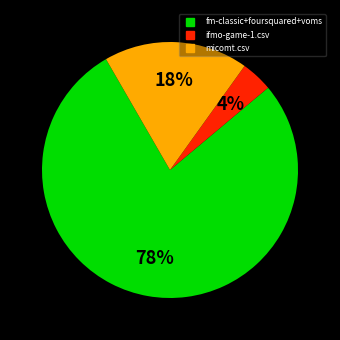

To the nearest percent, what is the difference between the largest and smallest slice percentages?

74%